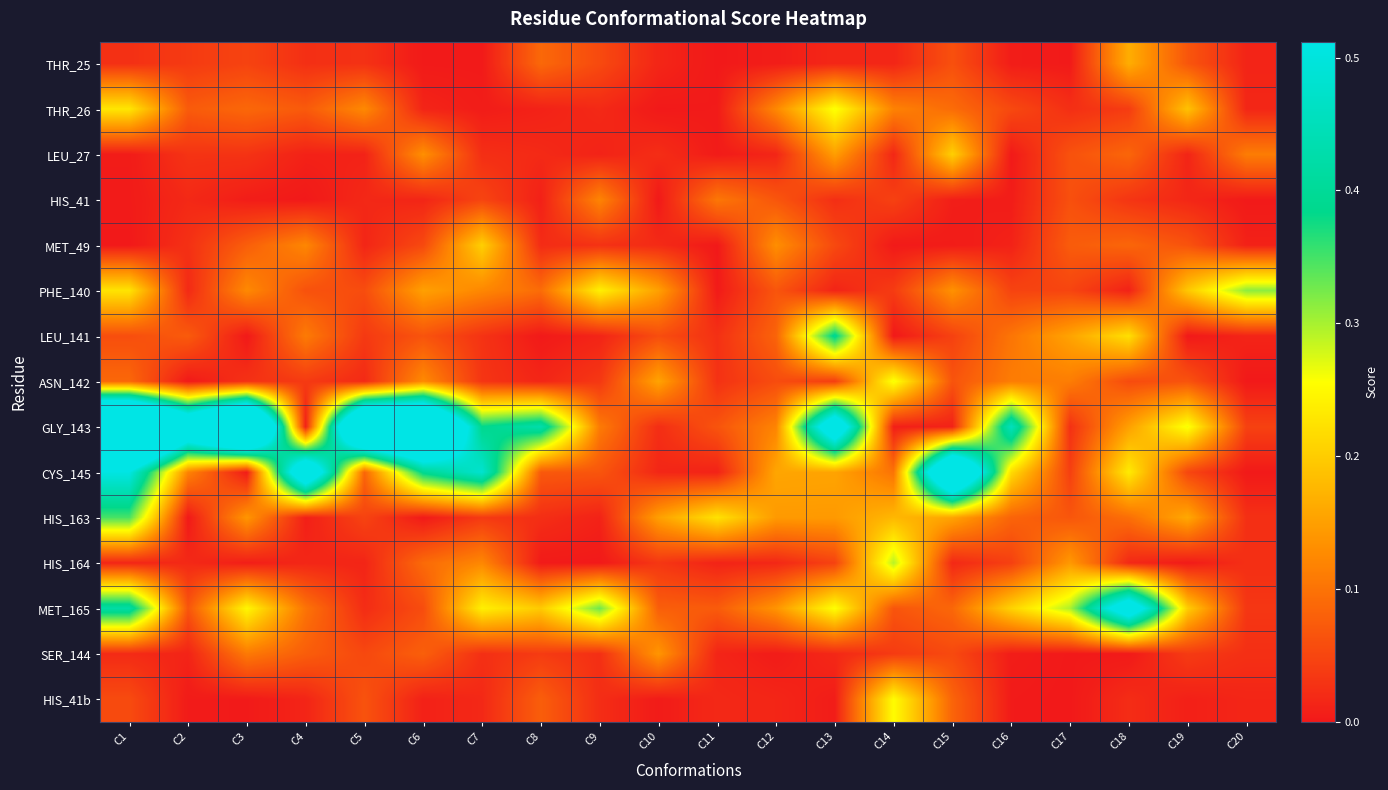

Which label corresponds to the smallest value in the chart?

C11